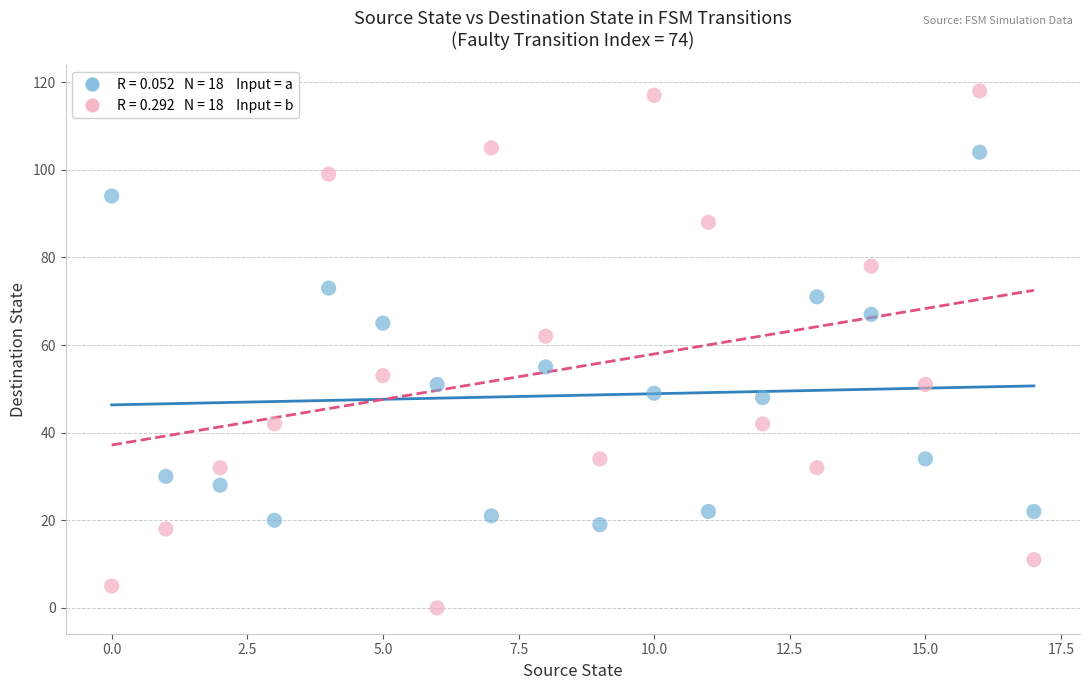

Across all data points, what is the range of Y values (max minus min)?

118